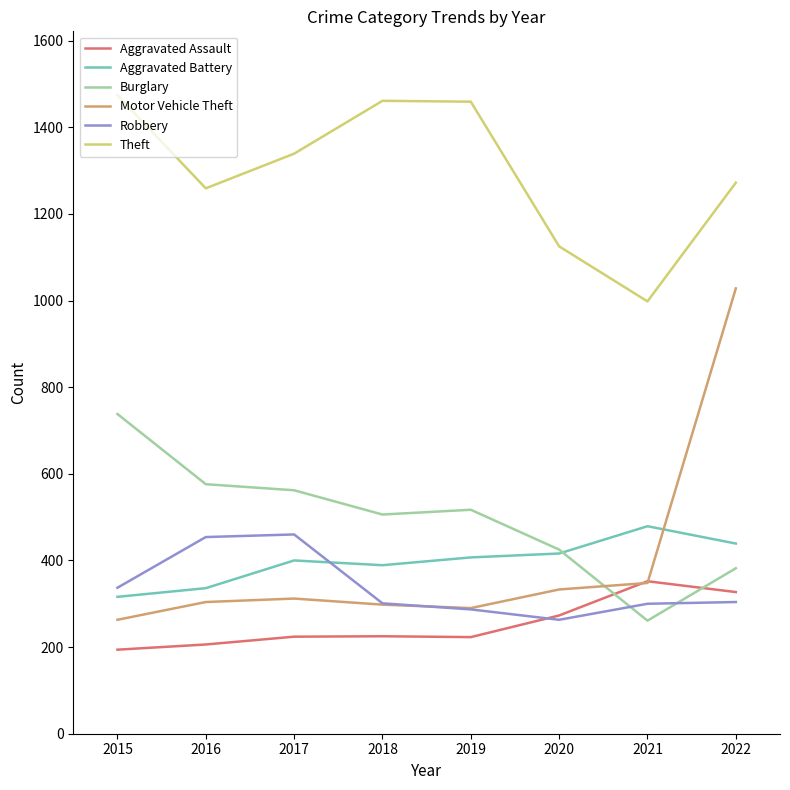

Which category has the highest value across all series?

2015